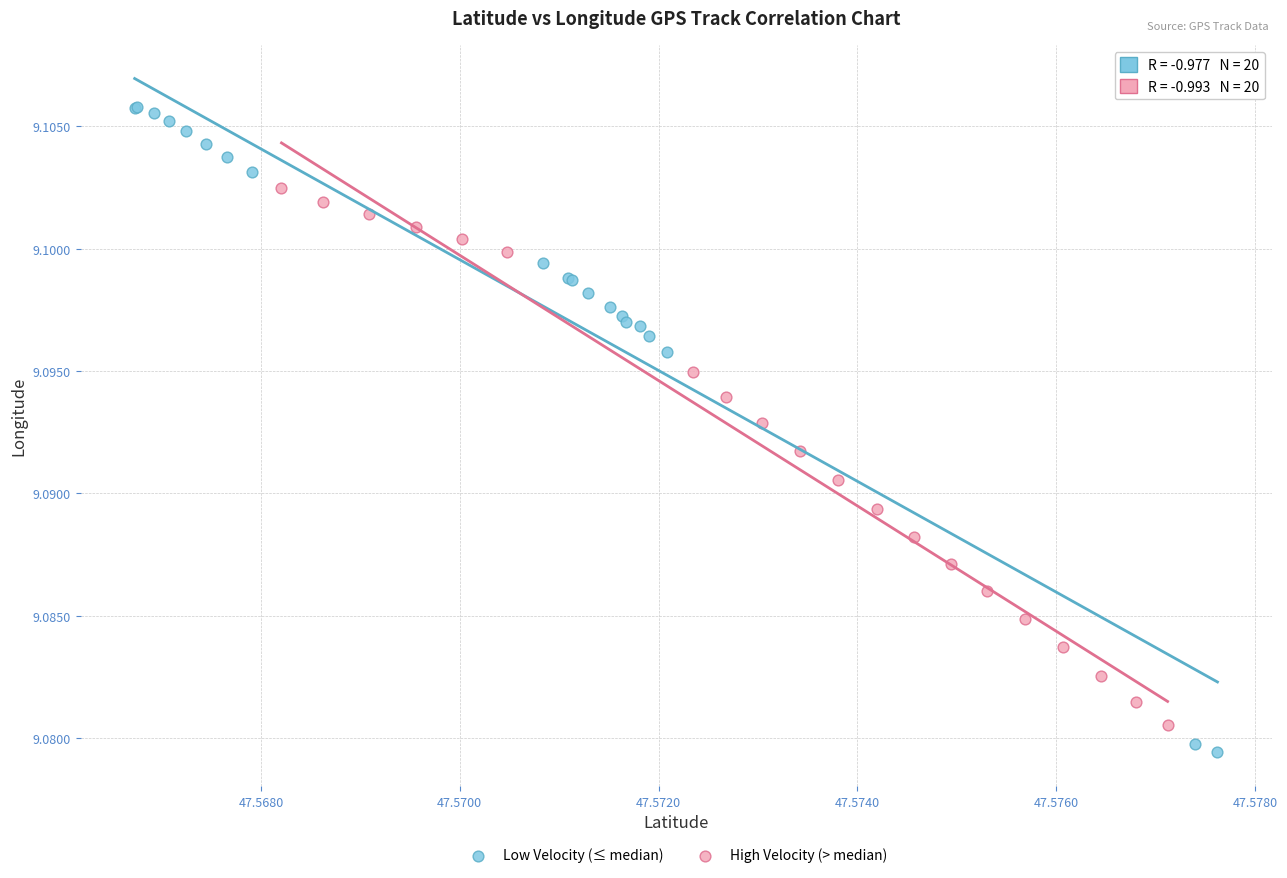

Which series has the largest Y range (max minus min)?

Low Velocity (≤ median)